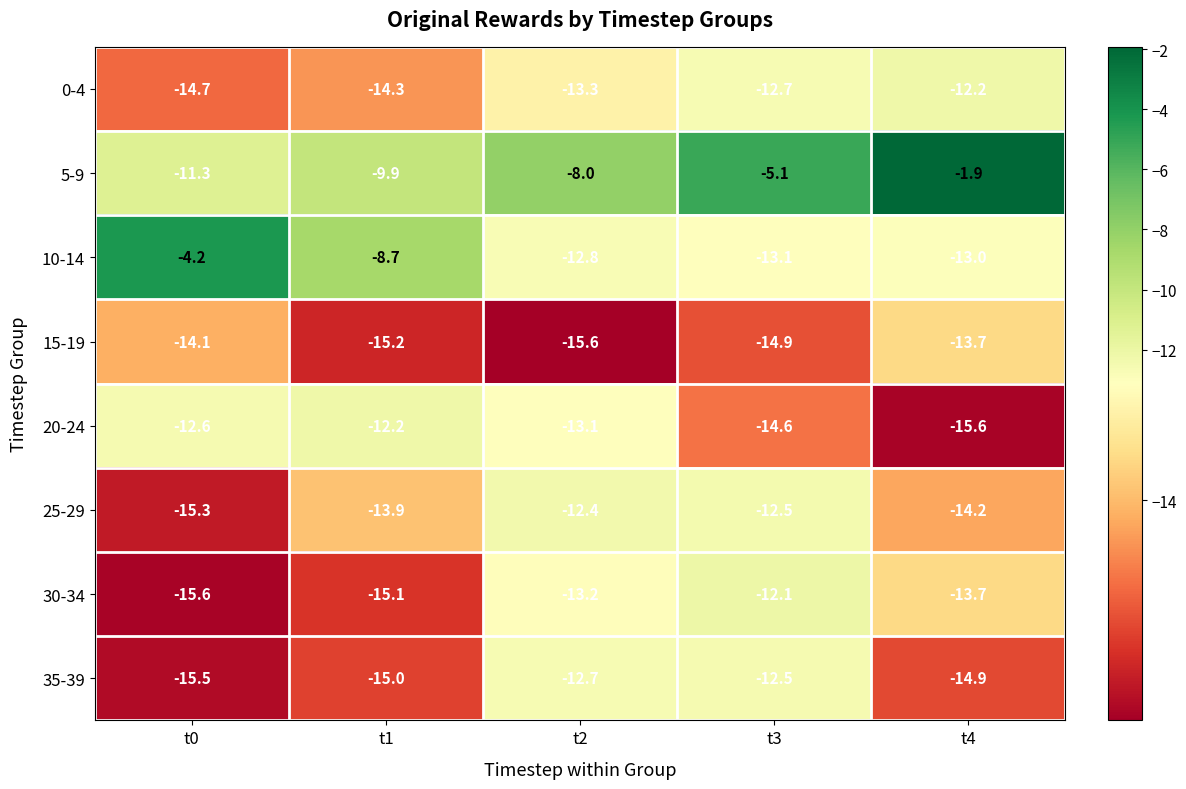

The 25-29 series shows -12.5 at t3. True or false?

True